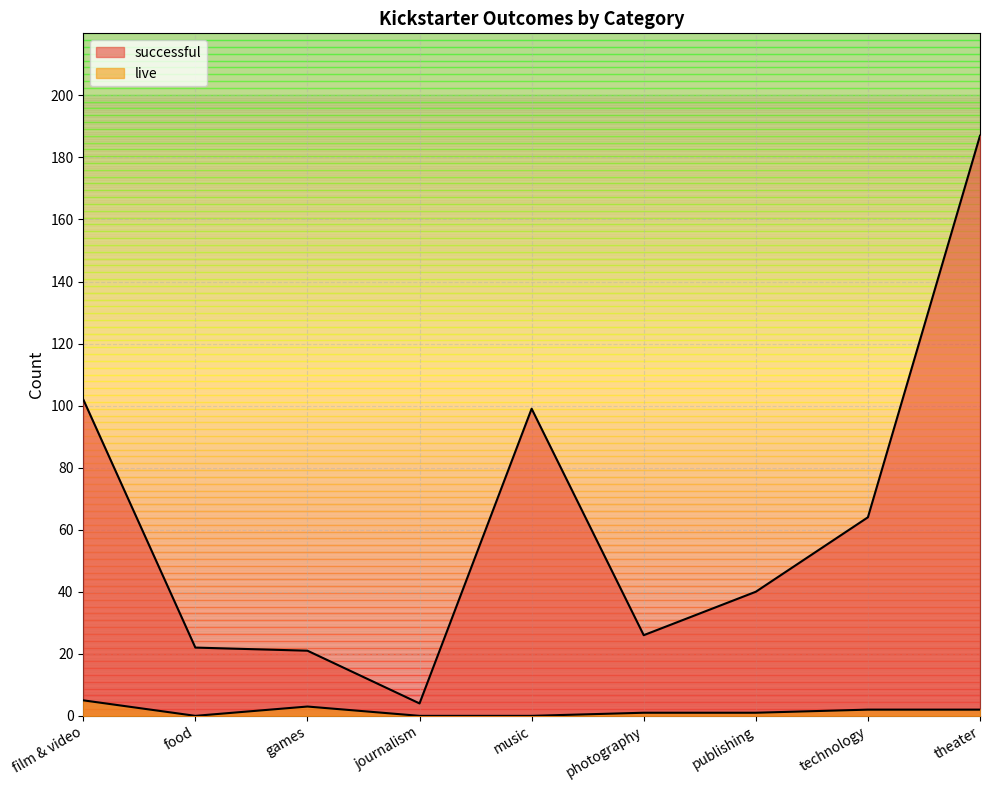

Reading left to right, list all the values displayed in this chart.

live: 5	0	3	0	0	1	1	2	2
successful: 102	22	21	4	99	26	40	64	187